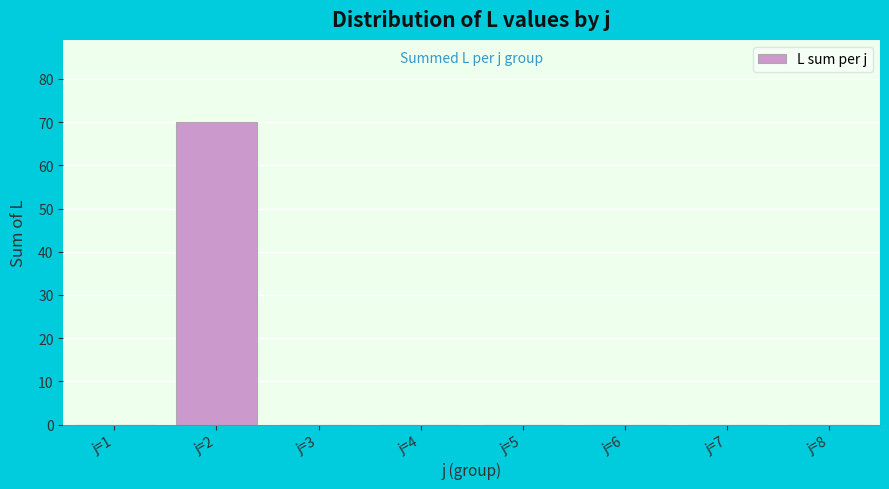

Reading left to right, extract all data points from this chart.

j=1=0	j=2=70	j=3=0	j=4=0	j=5=0	j=6=0	j=7=0	j=8=0